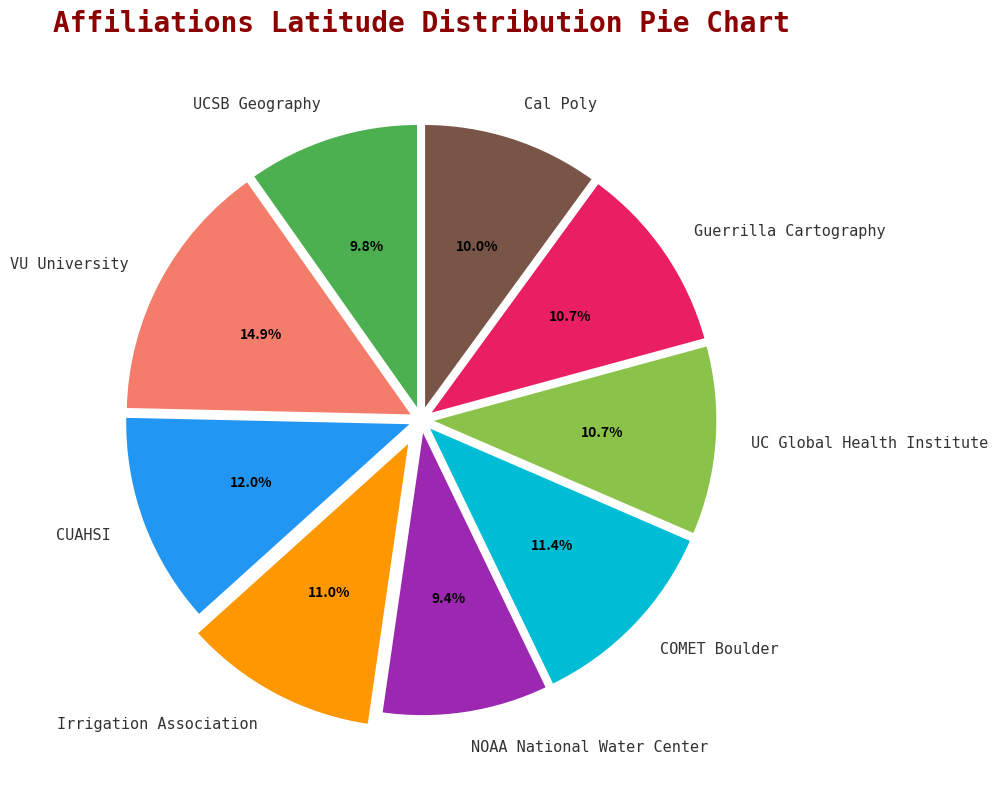

Which slice is the largest?

VU University